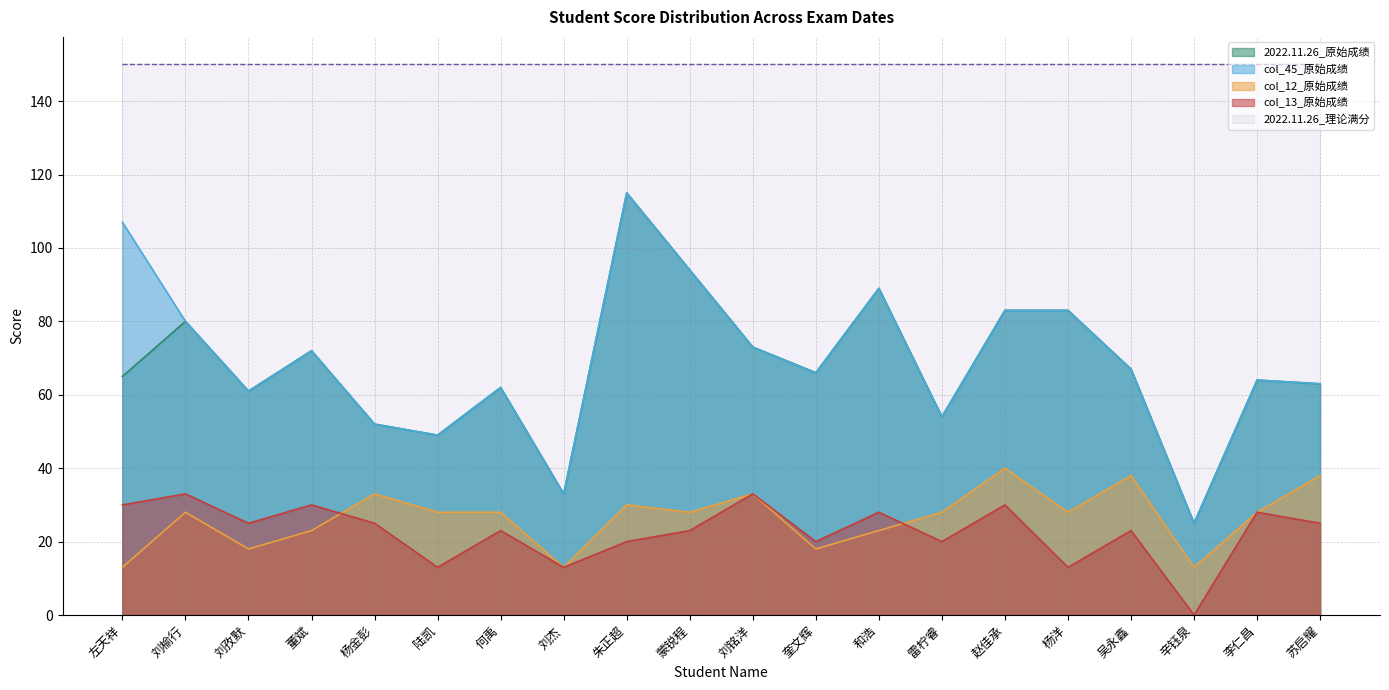

How many interior local valleys does the col_12_原始成绩 series have?

6